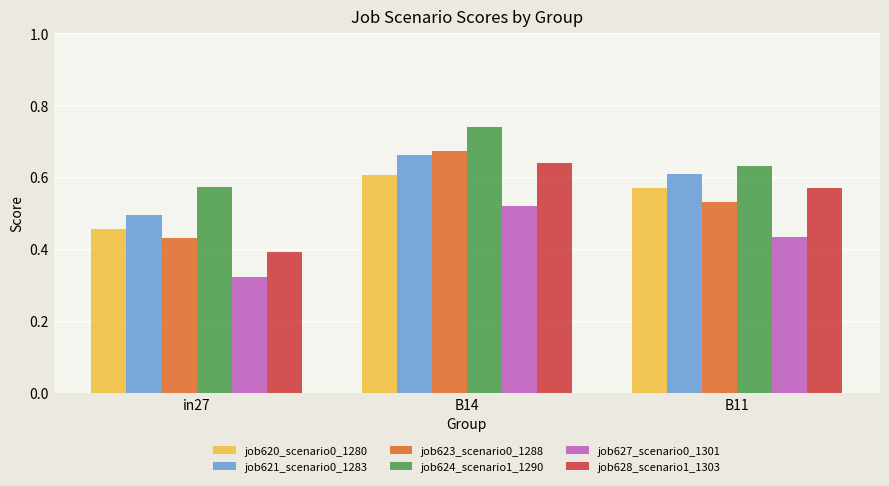

What is the total value across all series at in27?

2.7